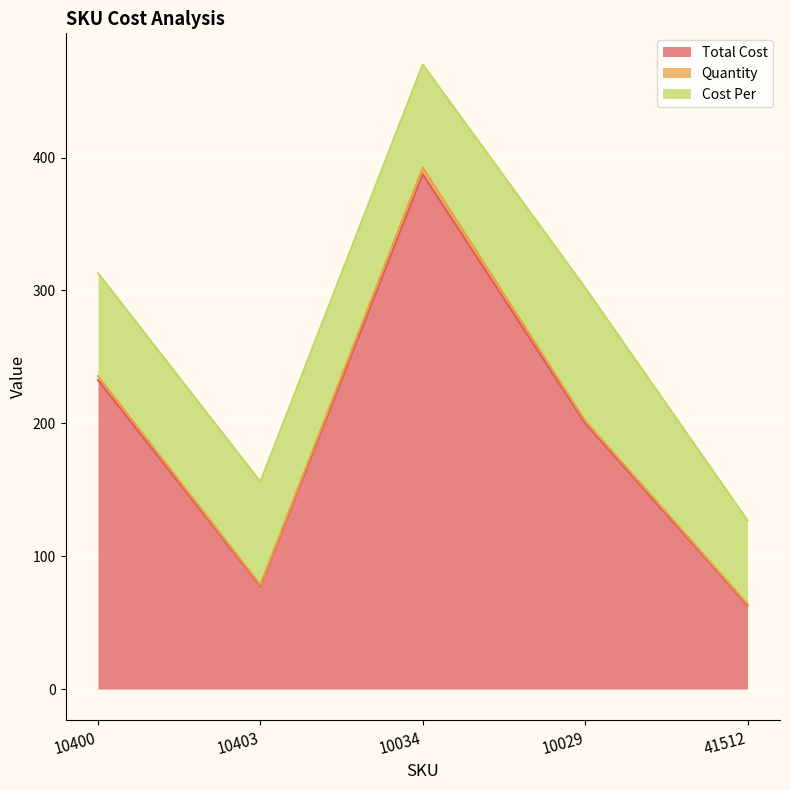

Where is the first local minimum for Quantity?

10403